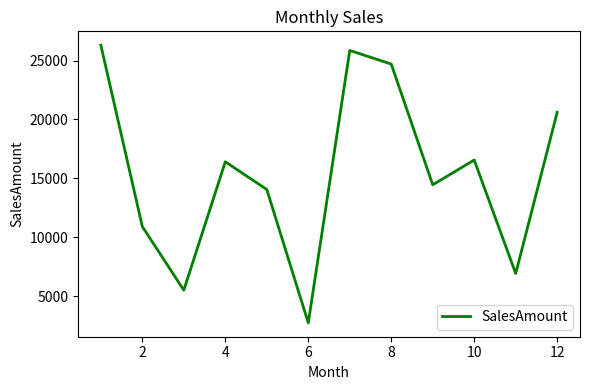

Does the chart have visible grid lines?

No